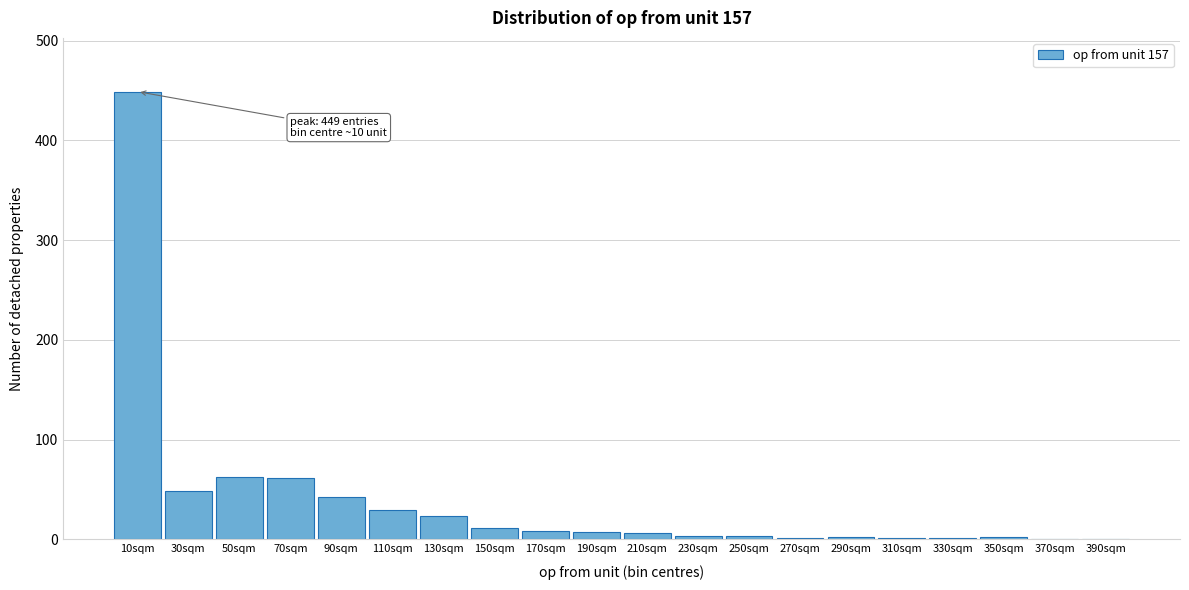

What is the sum of all values?

759